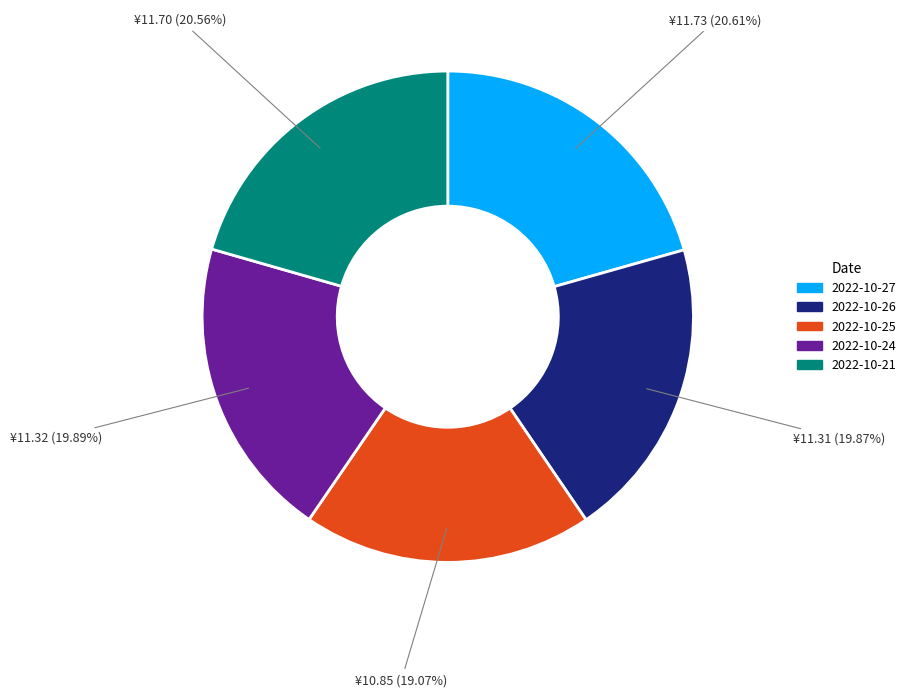

Do 2022-10-25 and 2022-10-21 together represent more than half of the pie?

No